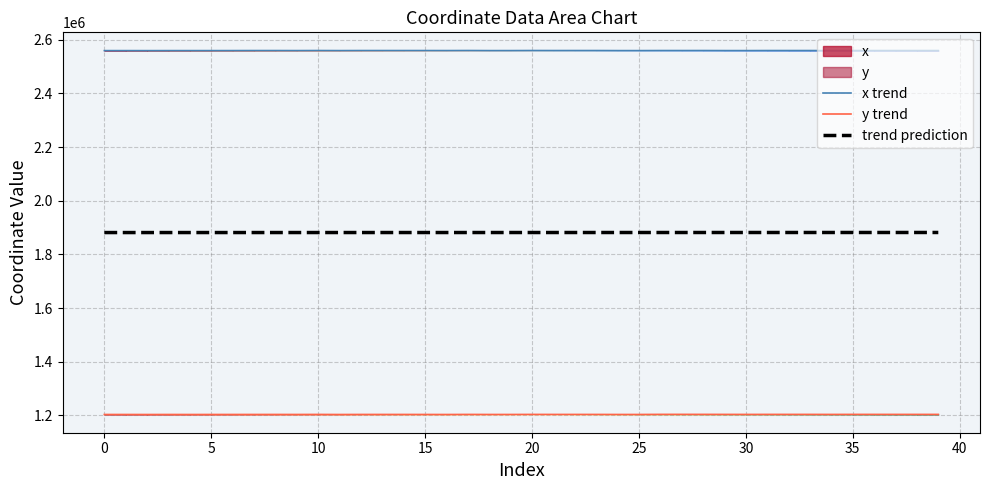

Reading left to right, extract all data points from this chart.

x trend: 2559583.2	2559591.6	2559513.1	2559598.7	2559612.0	2559600.8	2559656.3	2559792.6	2559790.8	2559650.6	2559873.5	2559632.6	2559810.4	2559821.3	2559784.6	2559797.0	2559697.5	2559903.9	2559609.8	2559649.8	2559893.2	2559793.0	2559838.2	2559831.5	2559610.6	2559618.8	2559824.5	2559784.7	2559841.7	2559655.1	2559632.2	2559803.1	2559816.3	2559799.0	2559628.4	2559825.4	2559796.1	2559783.7	2559782.6	2559758.3
y trend: 1203696.4	1203708.5	1203597.7	1203718.7	1203626.9	1203721.7	1203743.8	1203783.3	1203814.3	1203755.0	1203903.9	1203634.0	1203827.9	1203842.4	1203825.5	1203761.2	1203646.0	1203924.6	1203734.7	1203756.6	1203948.2	1203865.8	1203889.6	1203901.9	1203735.9	1203747.7	1204115.1	1204127.4	1204084.1	1204016.6	1203930.3	1204035.5	1204035.9	1204026.3	1203928.3	1204040.8	1204023.8	1204016.5	1204015.9	1204002.2
trend prediction: 1881662.9	1881669.8	1881676.7	1881683.6	1881690.5	1881697.4	1881704.3	1881711.2	1881718.1	1881725.0	1881731.9	1881738.8	1881745.7	1881752.6	1881759.5	1881766.4	1881773.3	1881780.2	1881787.1	1881794.0	1881800.9	1881807.8	1881814.7	1881821.6	1881828.5	1881835.4	1881842.3	1881849.2	1881856.1	1881863.0	1881869.9	1881876.8	1881883.7	1881890.6	1881897.5	1881904.4	1881911.3	1881918.2	1881925.1	1881932.0